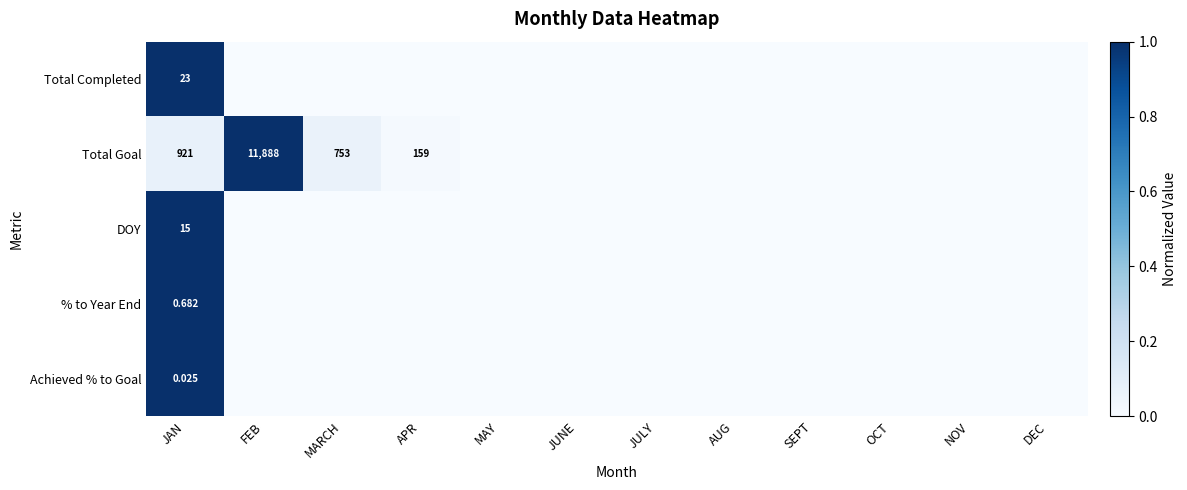

At how many categories does at least one series exceed 0?

4